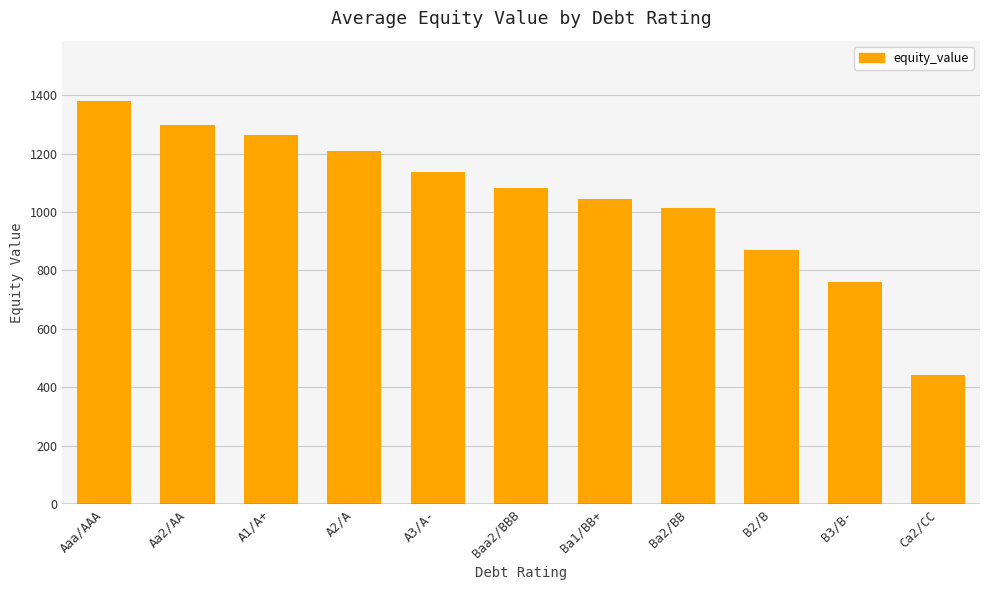

Which category has the lowest value across all series?

Ca2/CC